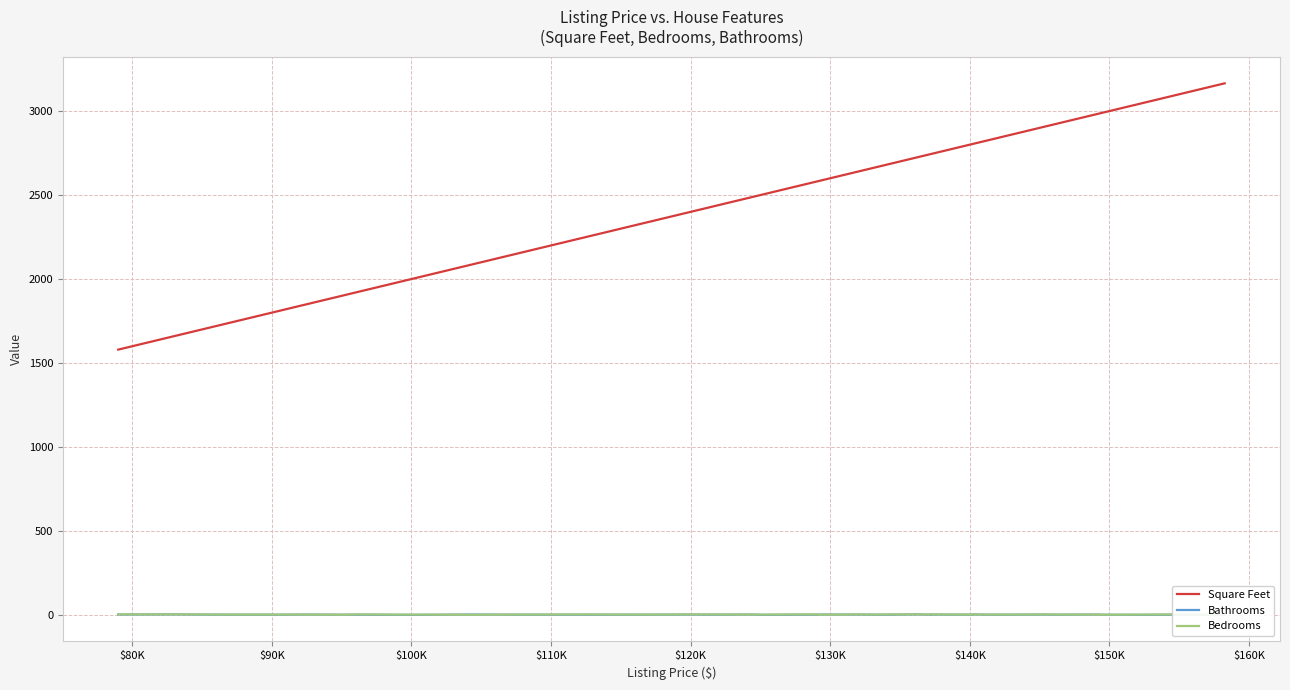

At how many categories does at least one series exceed 1453?

40